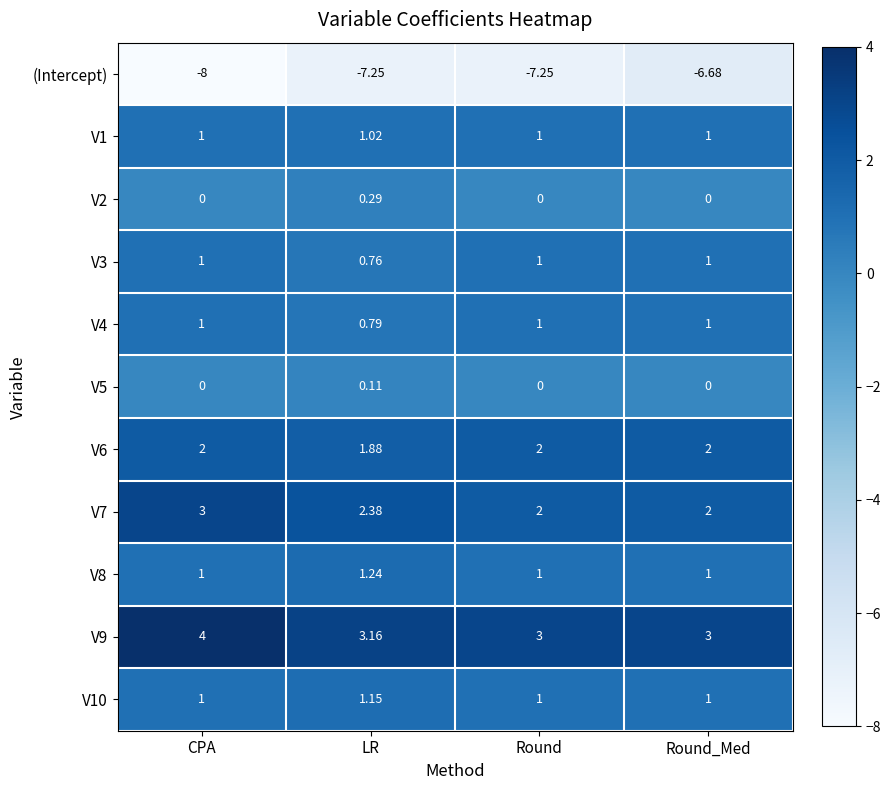

Which series changed the most between Round and Round_Med?

(Intercept)